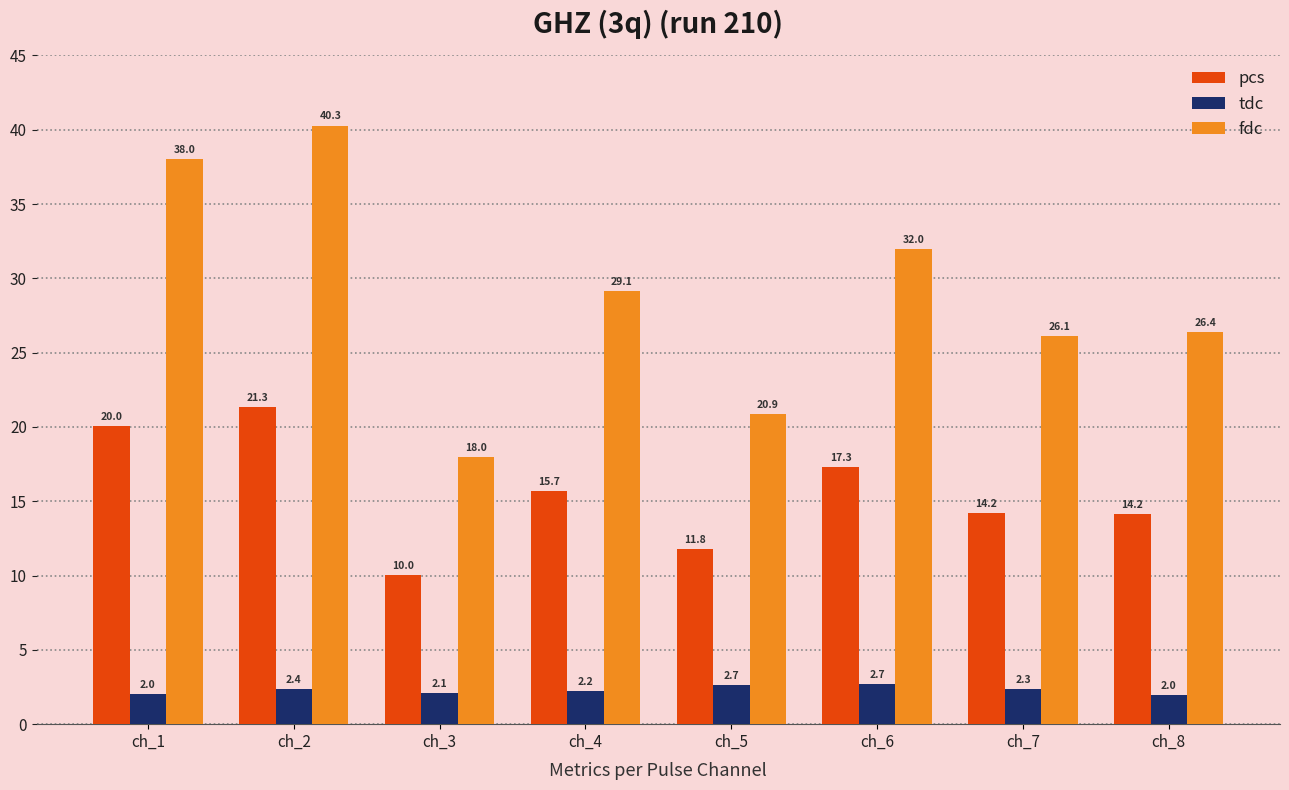

Between ch_4 and ch_5, which series saw the biggest shift?

fdc